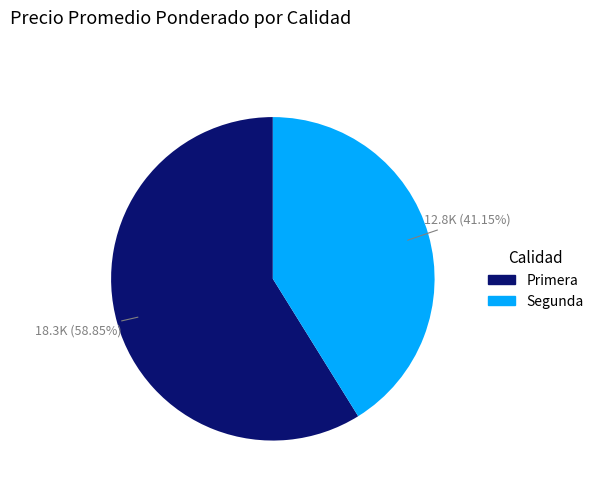

Which has a higher value, Segunda or Primera?

Primera